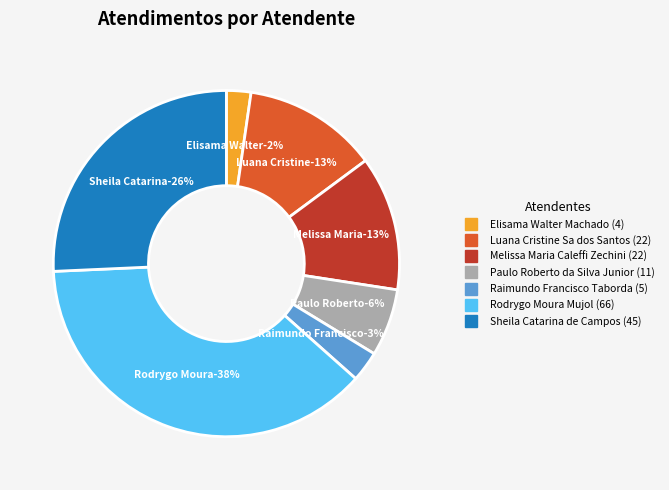

Does Elisama Walter Machado represent more than half of the total?

No